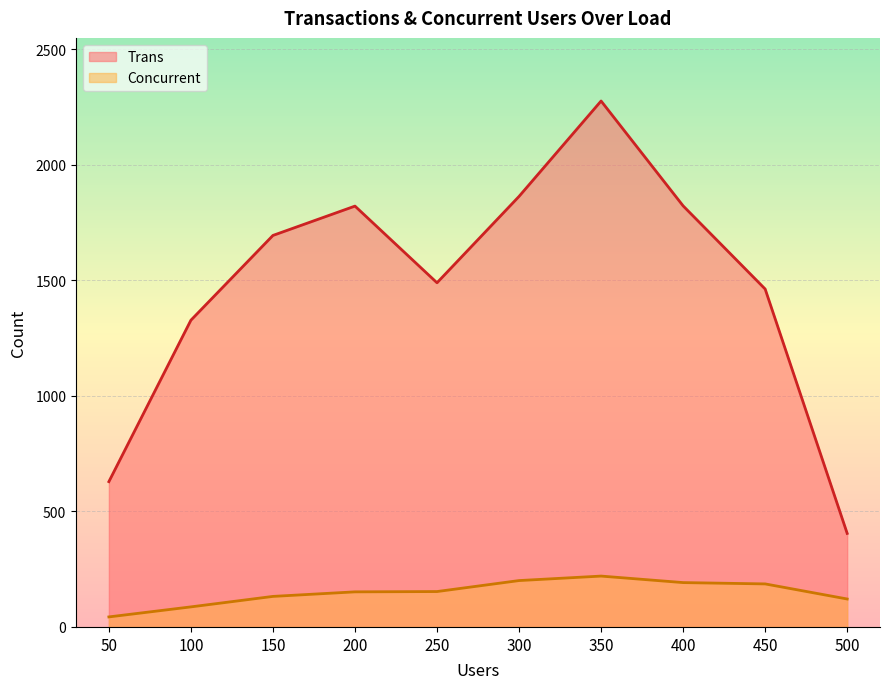

Between 100 and 450, which series saw the biggest shift?

Trans